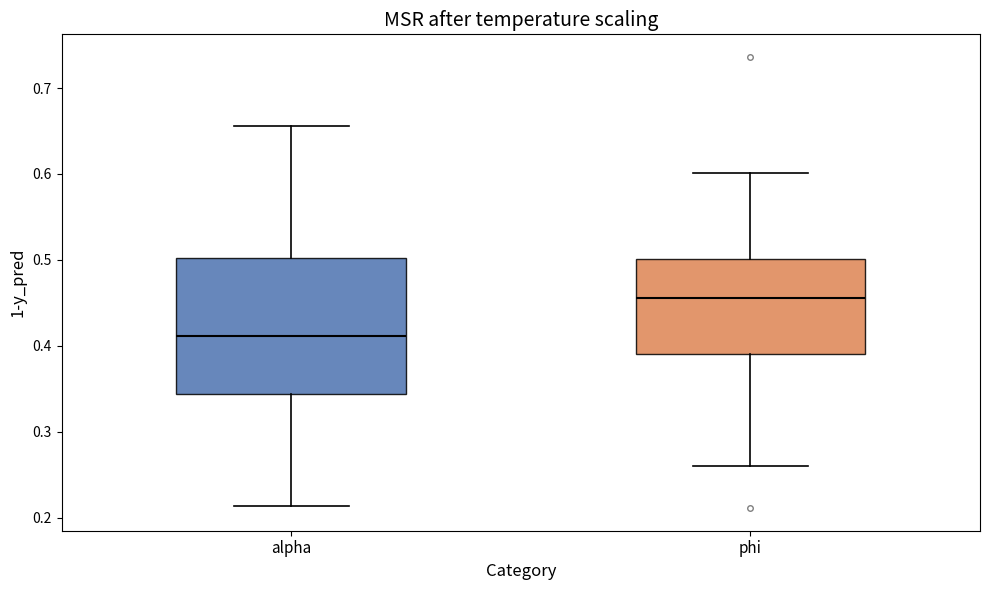

Reading left to right, read every box against the y-axis: the position of its median line, the range the box covers, and the ends of its whiskers. The values are not printed on the chart, so give them approximately, as read against the axis.

alpha: median 0.41, box 0.34 to 0.50, whiskers 0.21 to 0.66
phi: median 0.46, box 0.39 to 0.50, whiskers 0.26 to 0.60